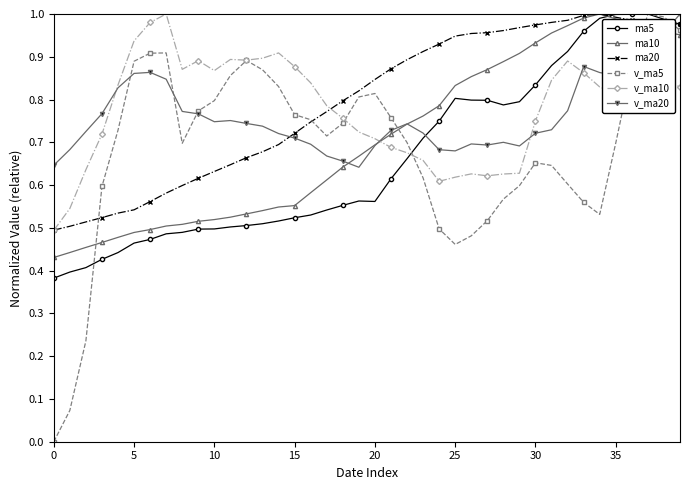

True or false: v_ma5 has more than 0 points higher than both neighbors.

True